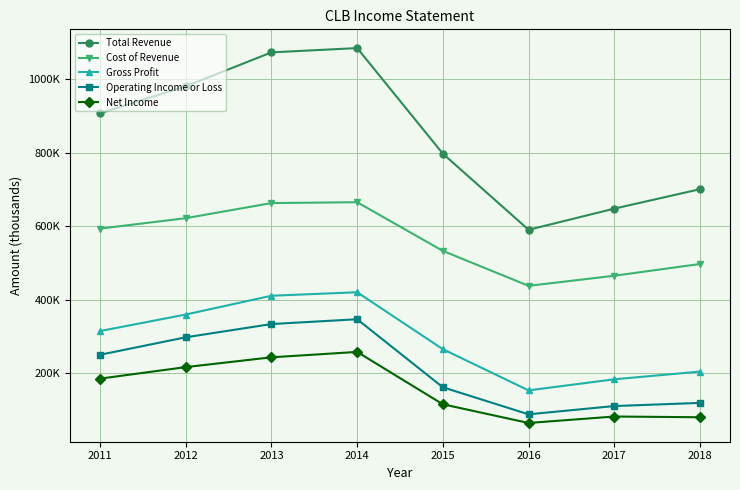

What is the sum of all Operating Income or Loss values?

1704100